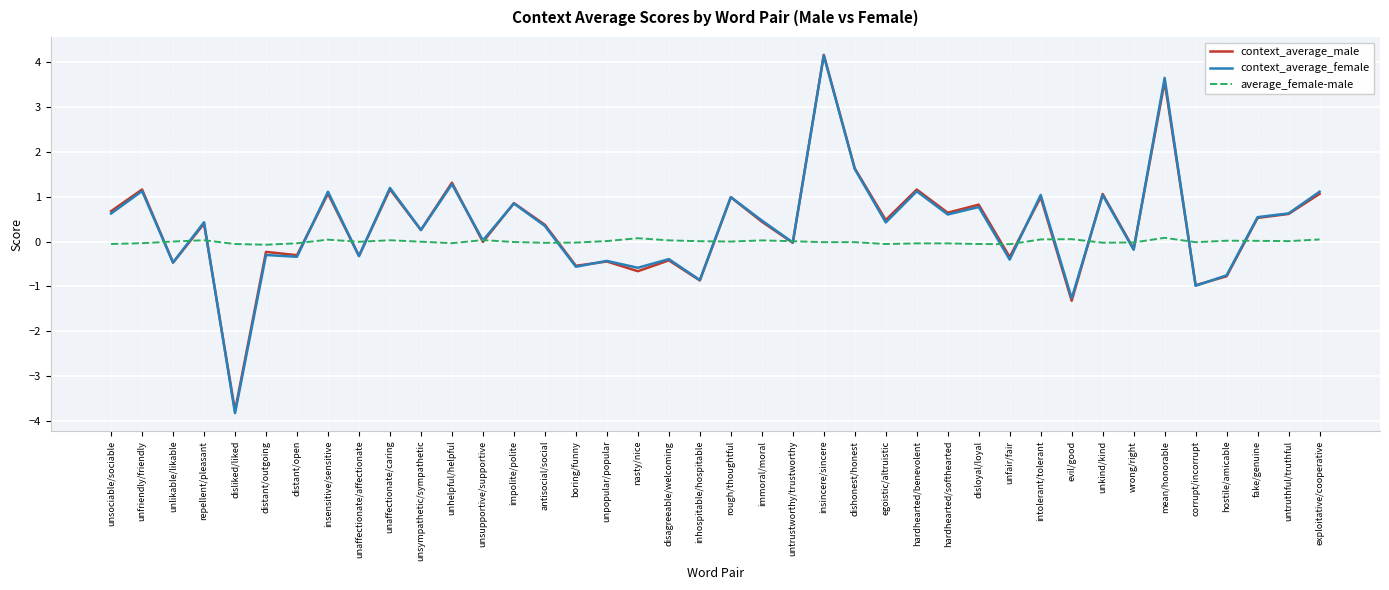

True or false: context_average_male has more than 1 interior local peaks.

True